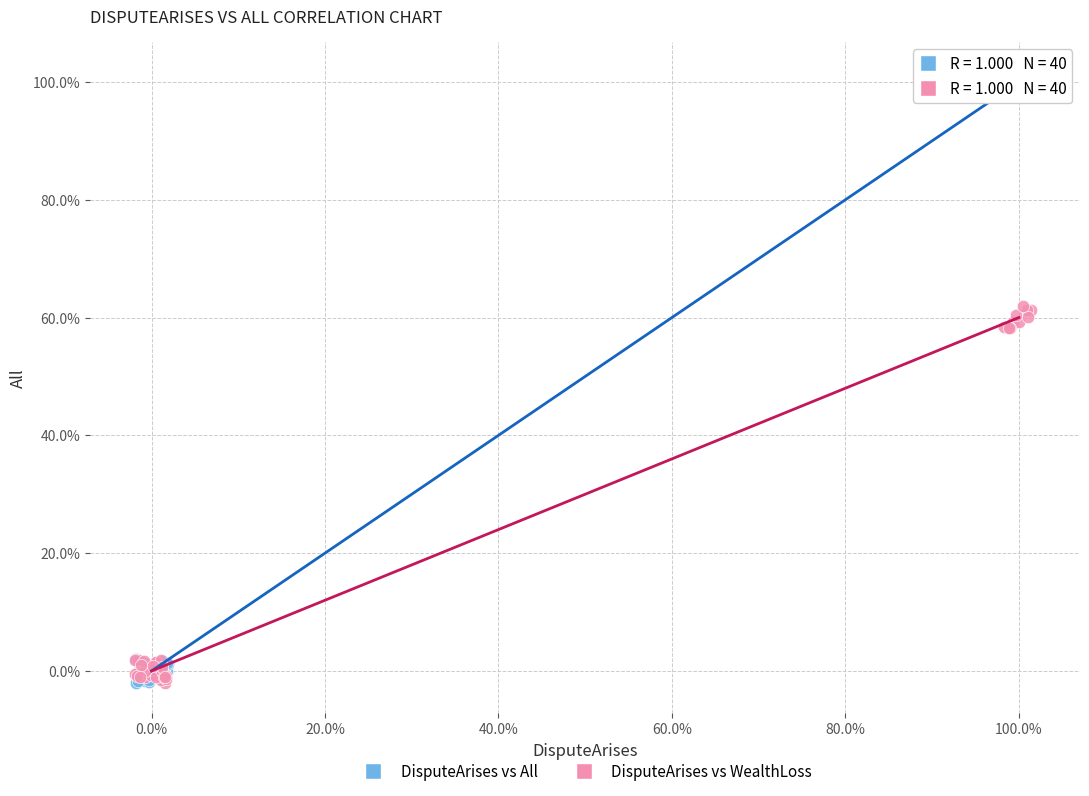

Which series reaches the maximum Y coordinate?

DisputeArises vs All